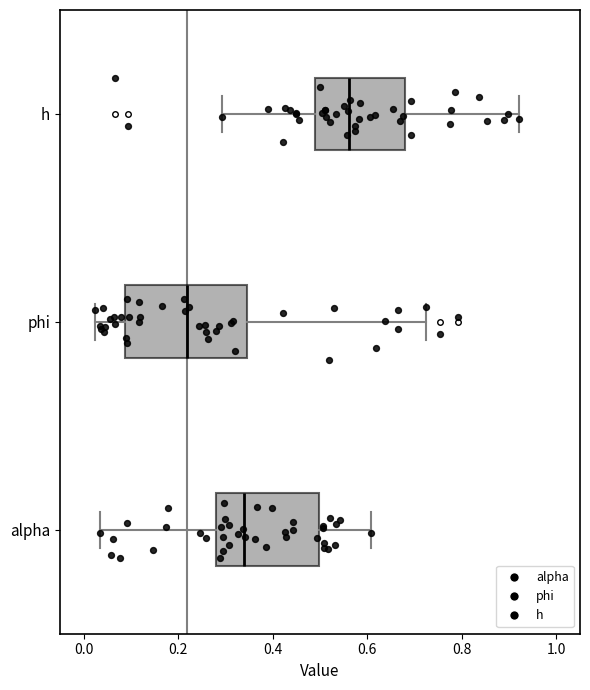

Which box's median line is the furthest to the right?

h